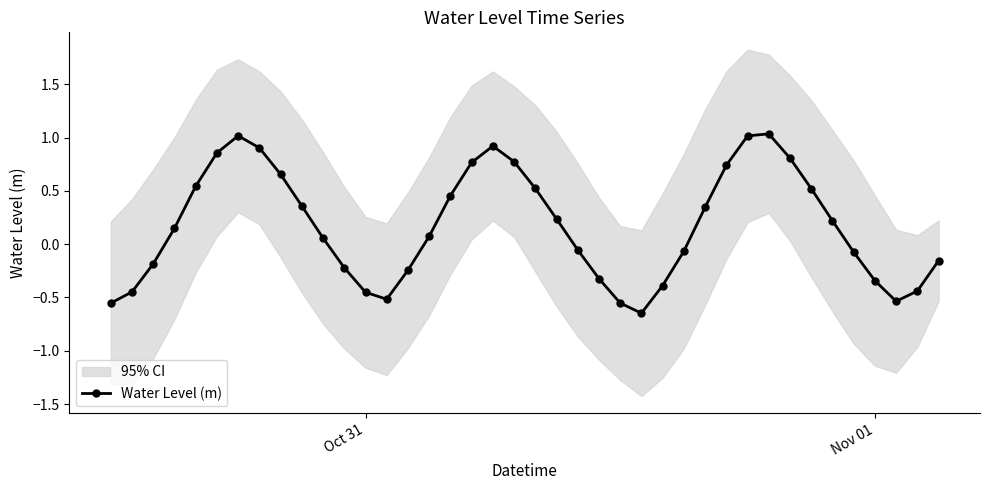

How many interior local peaks does the Water Level (m) series have?

3